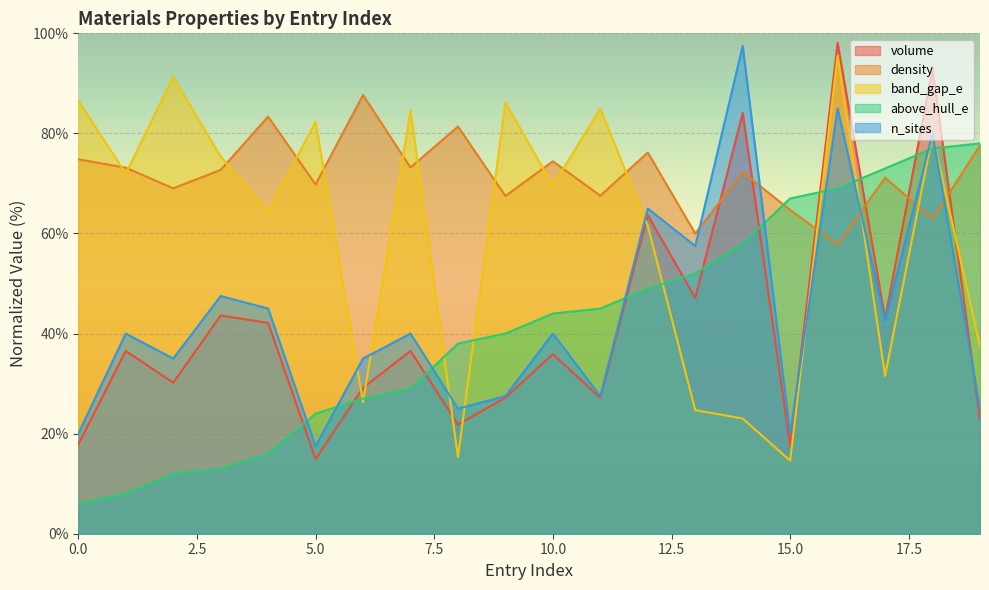

At how many categories does at least one series exceed 66?

19